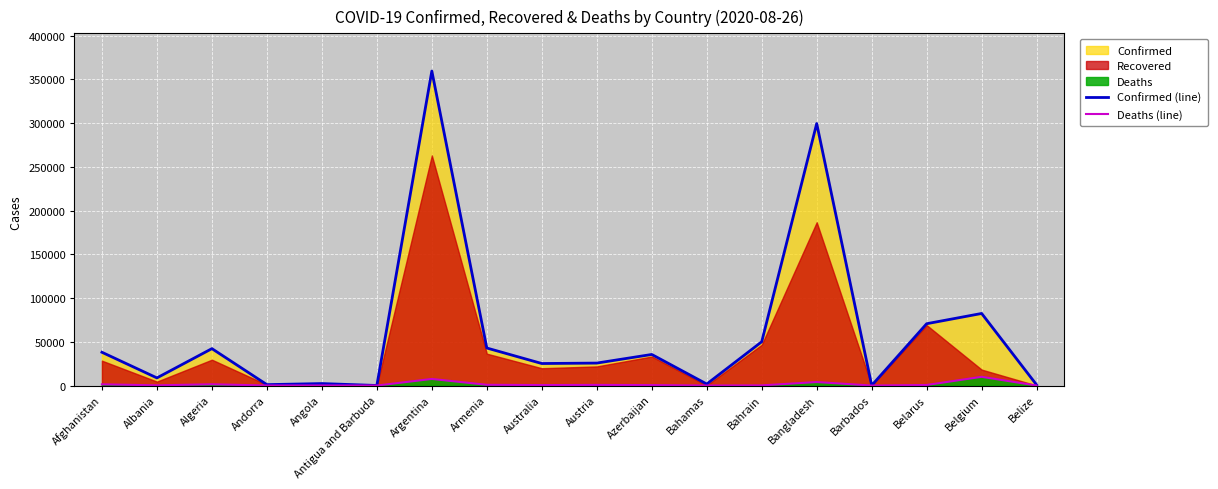

True or false: Confirmed (line) and Deaths (line) cross at least once.

False